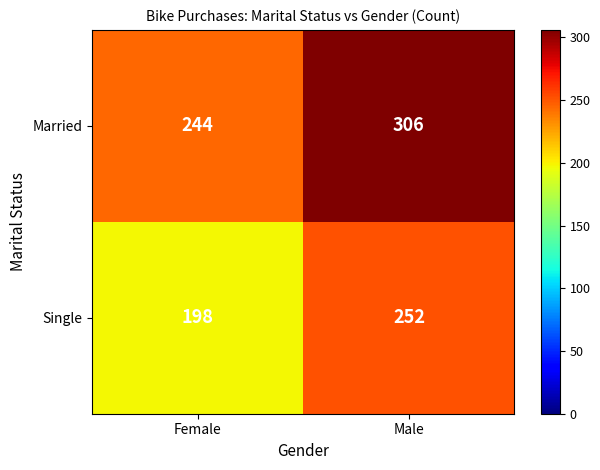

At which label does Married reach its peak?

Male